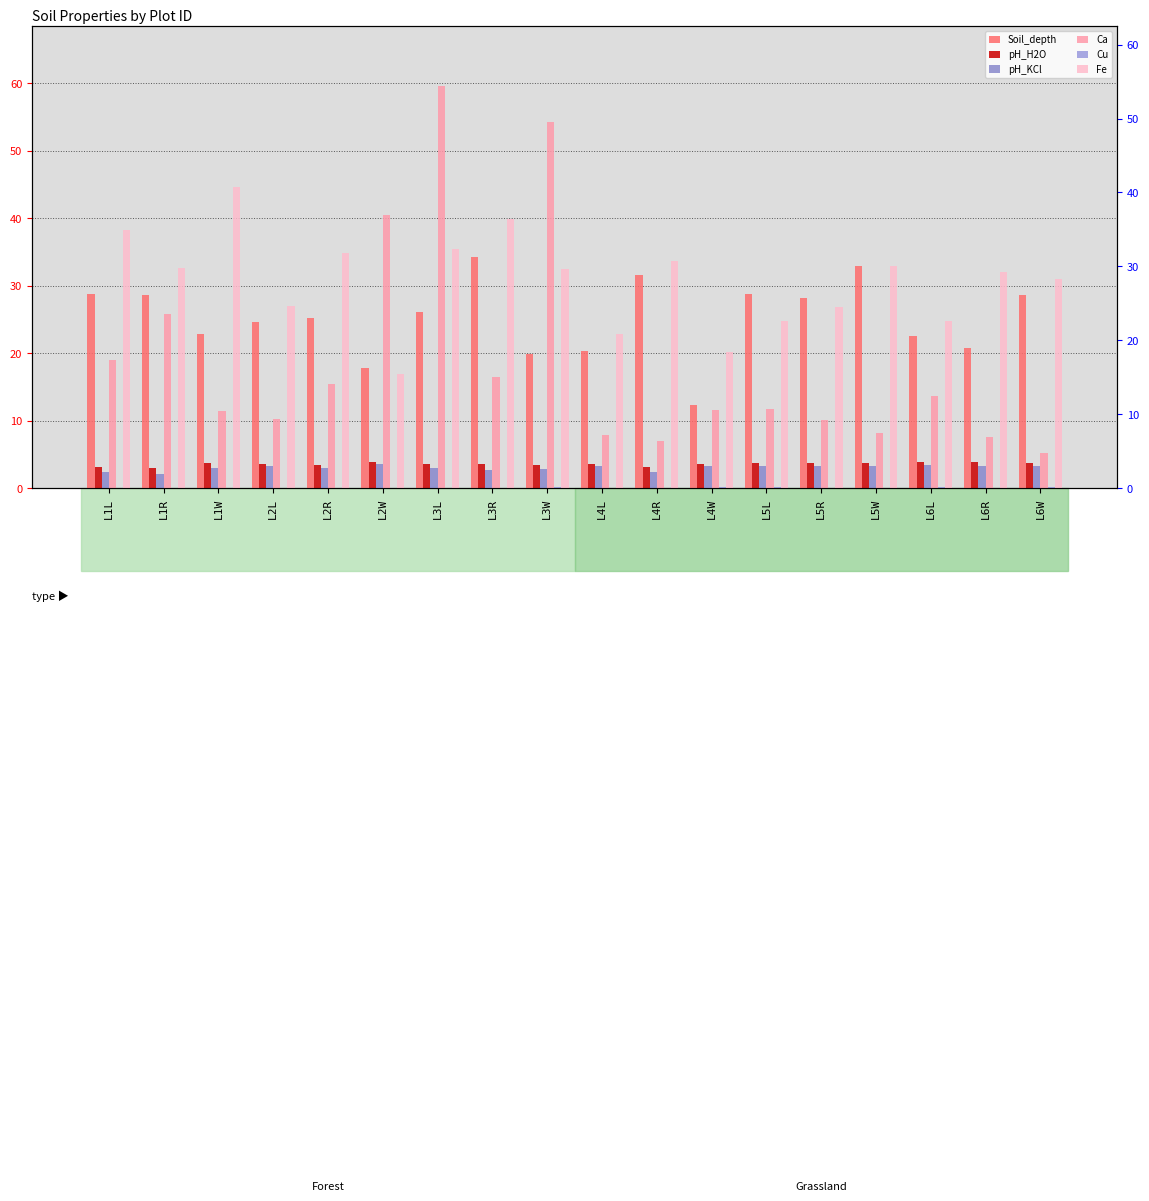

Which series has the widest spread of values?

Ca